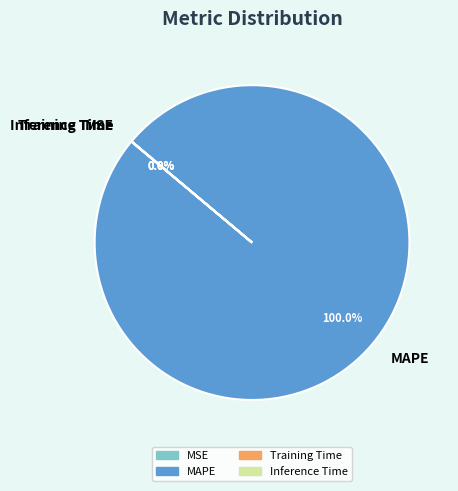

To the nearest percent, what is the difference between the largest and smallest slice percentages?

100%